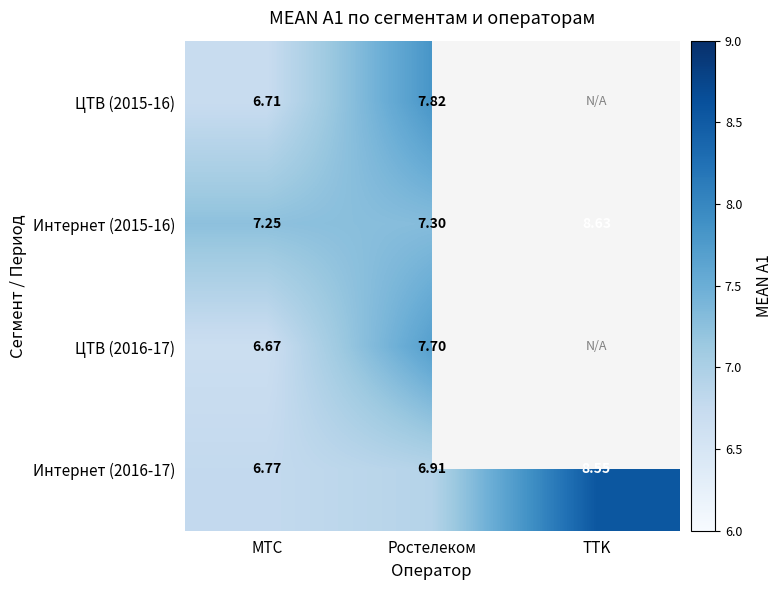

At which category does the chart reach its minimum across all series?

TTK